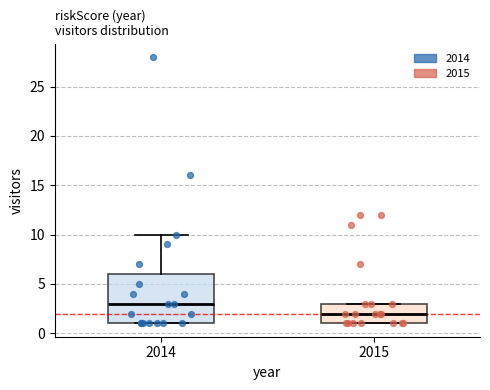

Where is the lower edge of the box at x = 2014 on the y-axis? The values are not printed on the chart, so give them approximately, as read against the axis.

1